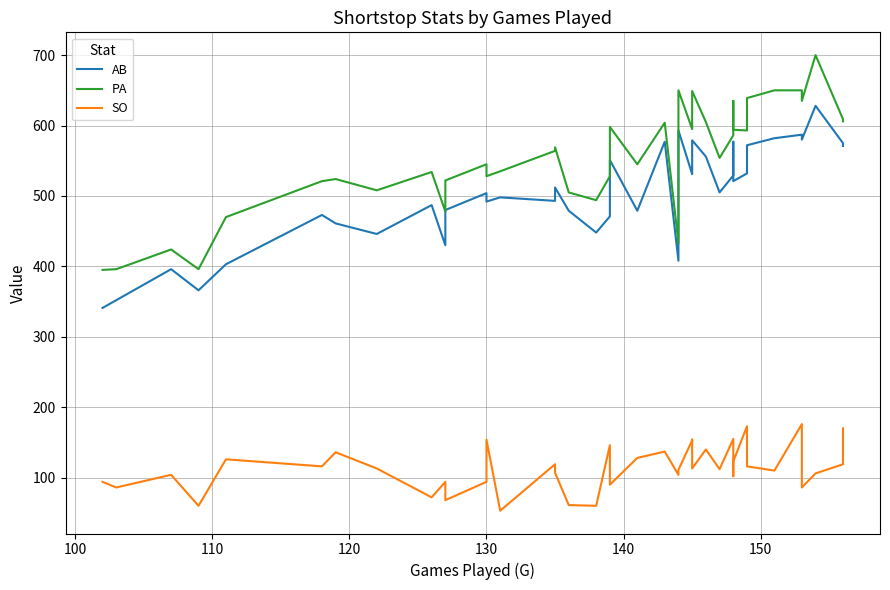

What is the highest value of the AB series?

628